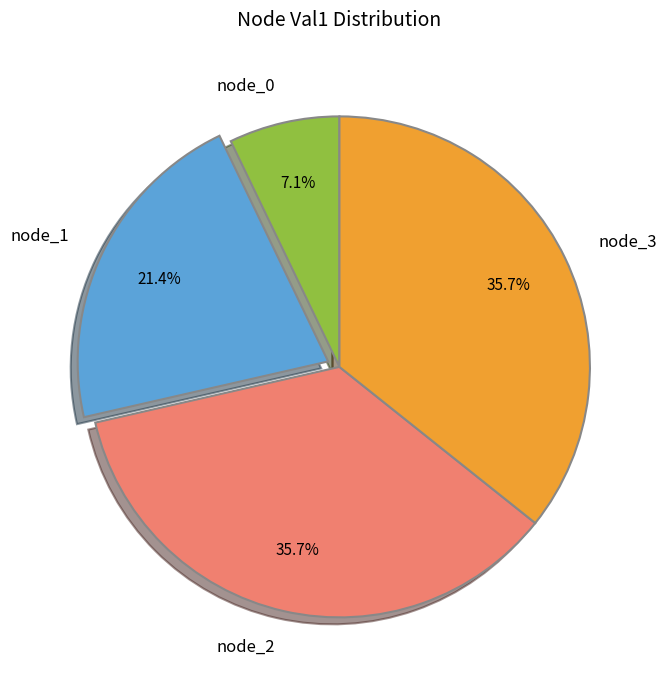

How much of the chart is everything except node_1?

78.6%